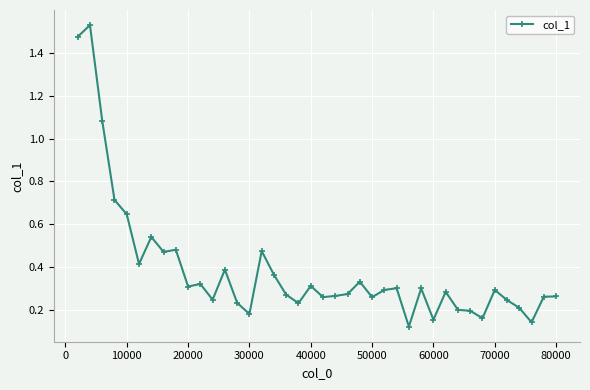

What is the sum of all values?

15.5